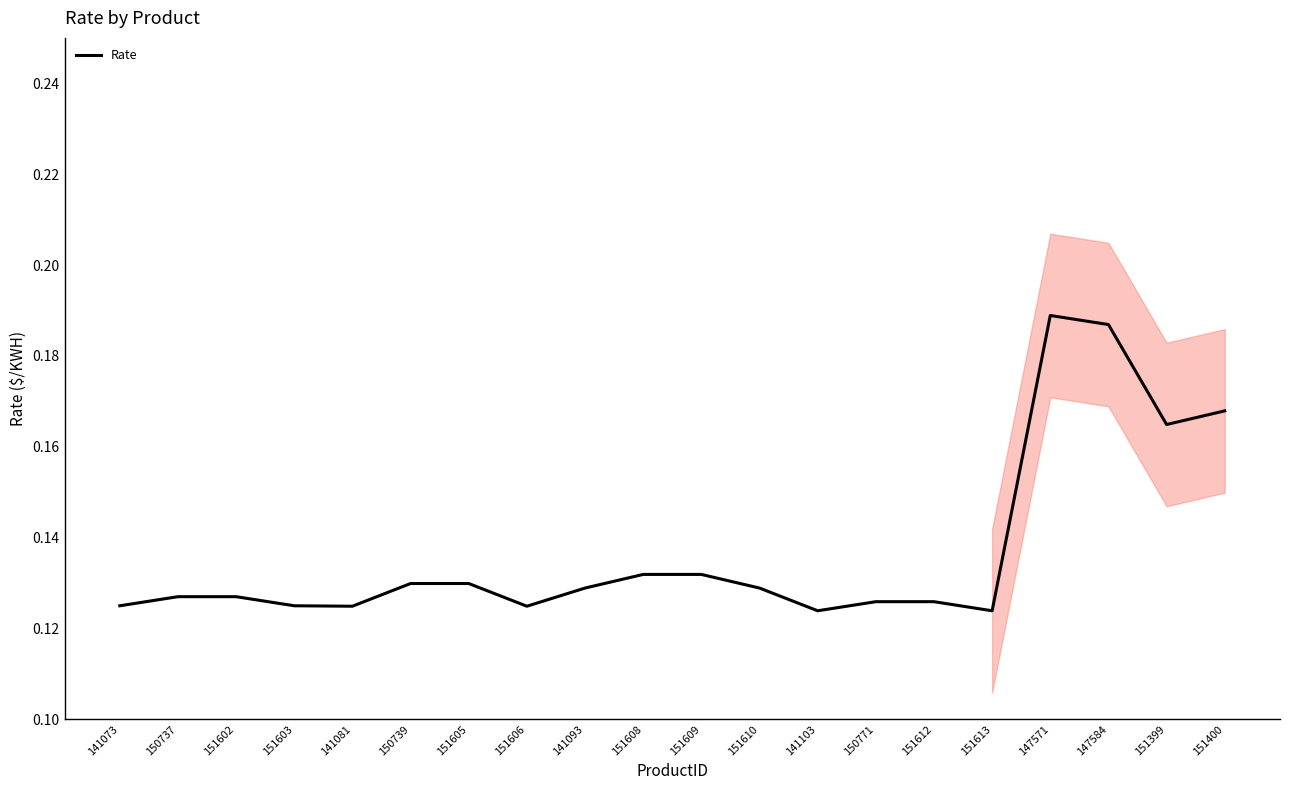

The chart shows a value of 0.1 at 147584. True or false?

False